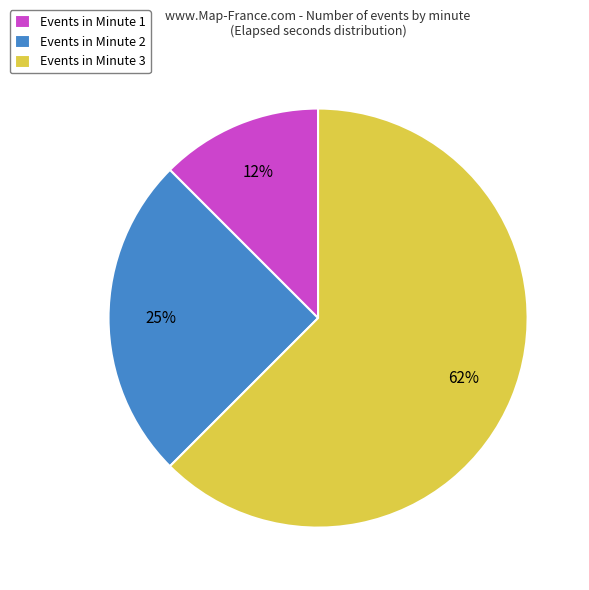

The Events in Minute 2 slice represents 25% of the pie. True or false?

True